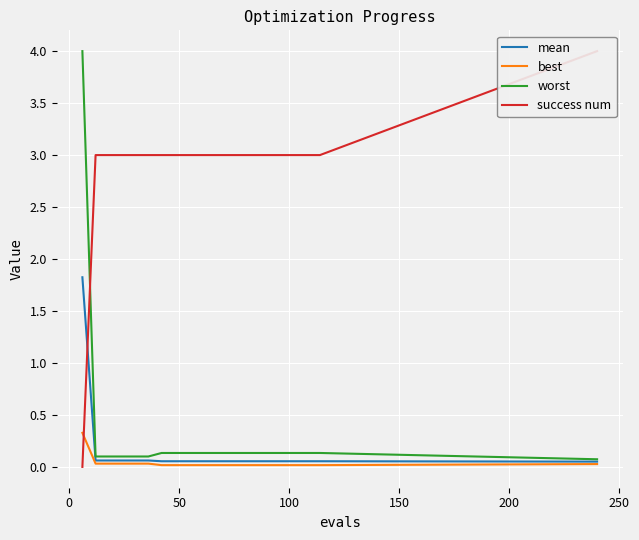

True or false: worst and mean intersect in this chart.

False